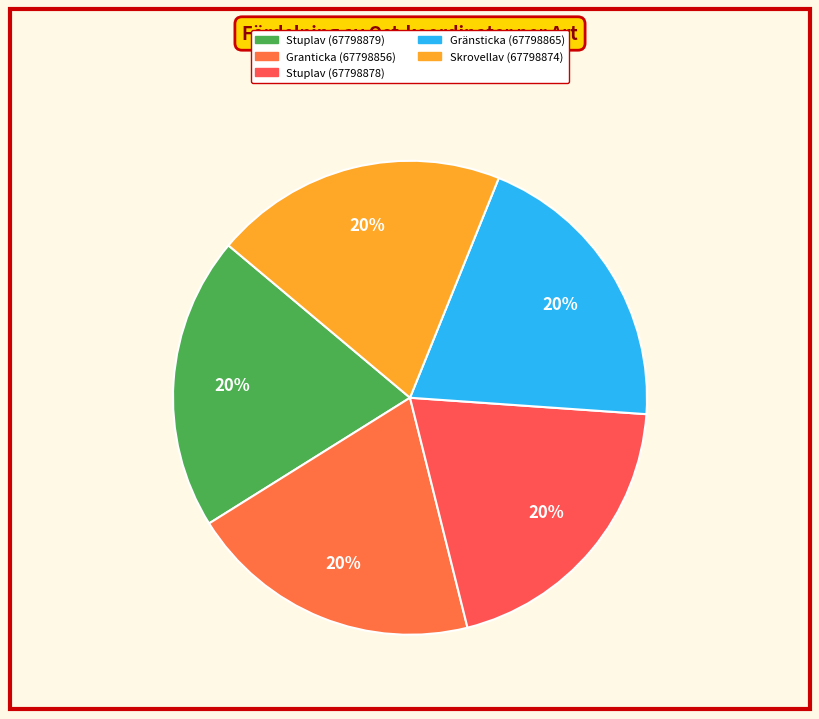

What percentage is the Gränsticka (67798865) slice, to the nearest percent?

20%